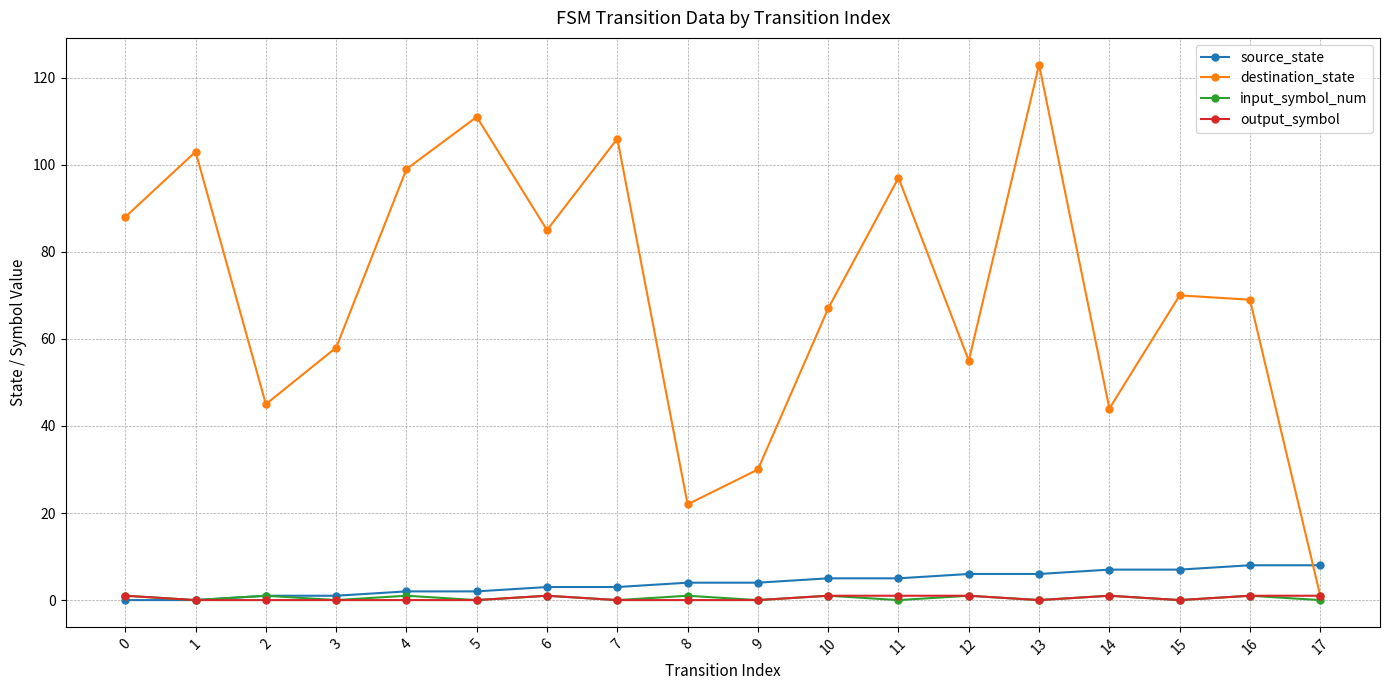

How many lines are shown in the chart?

4